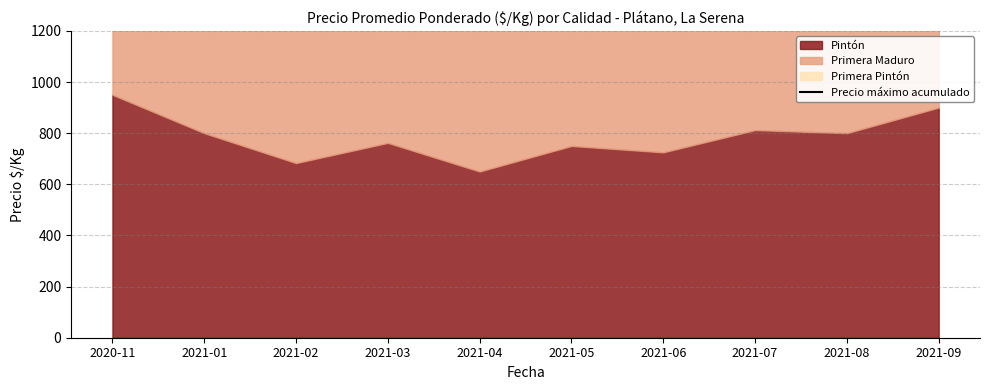

Where is the data nearest to the value 2575?

2021-08